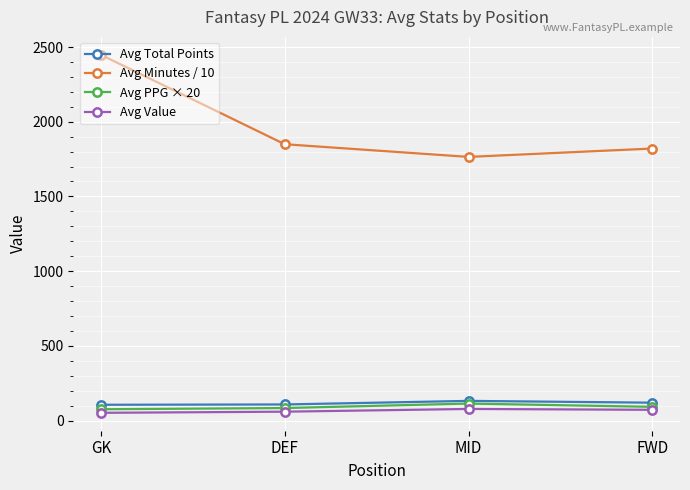

What are all the series names shown in the legend?

Avg Total Points, Avg Minutes / 10, Avg PPG × 20, Avg Value